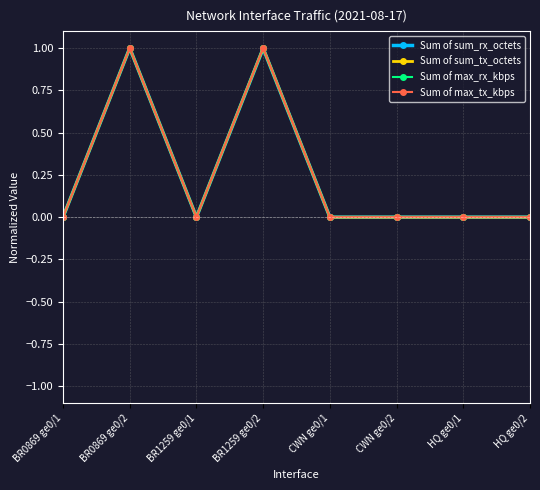

What is the greatest value displayed?

1.0